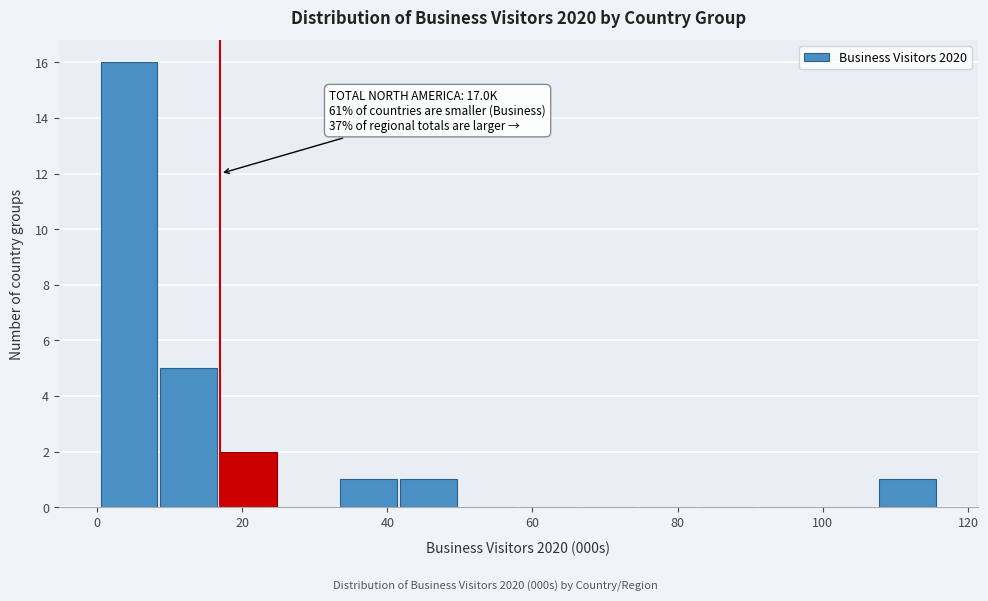

Over which range of the x-axis is the bar tallest?

0 to 8